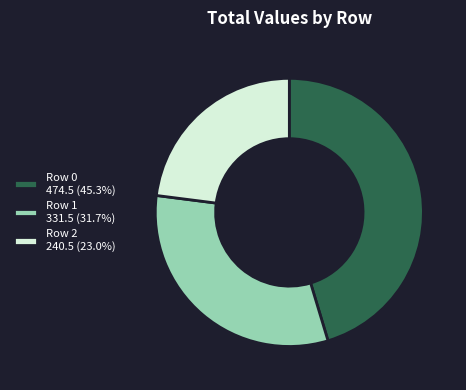

What is the ratio of the value at Row 0 474.5 (45.3%) to the value at Row 2 240.5 (23.0%)?

2.0